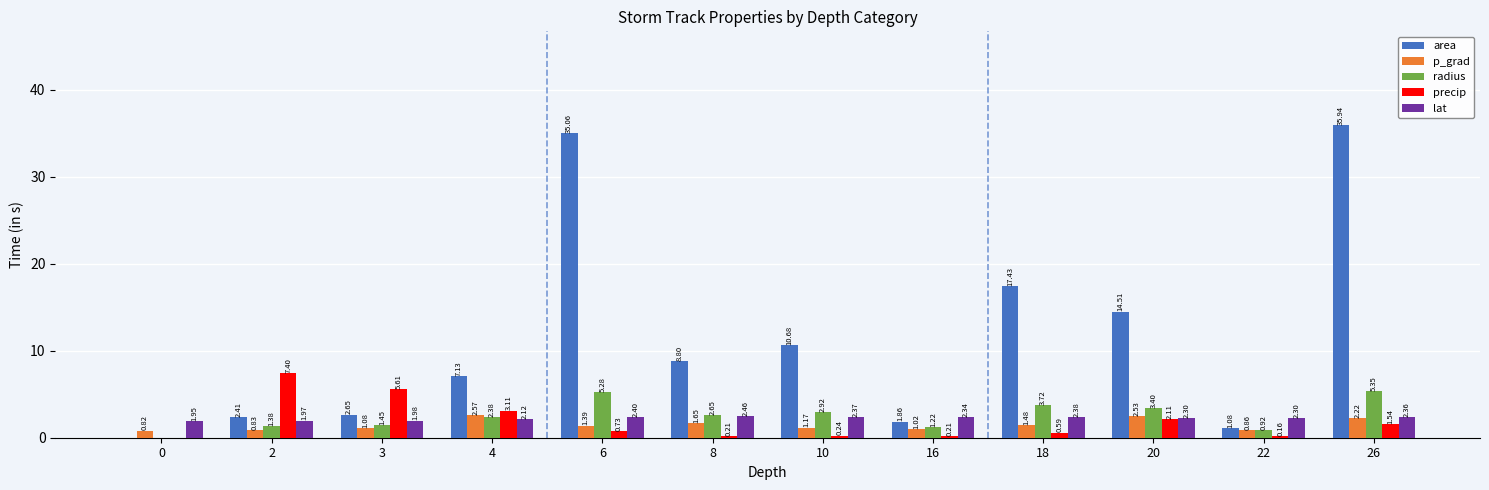

Between 4 and 8, which series saw the biggest shift?

precip